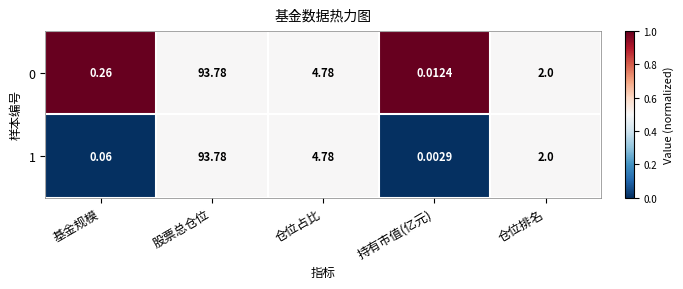

At which category is the sum across all series the highest?

股票总仓位